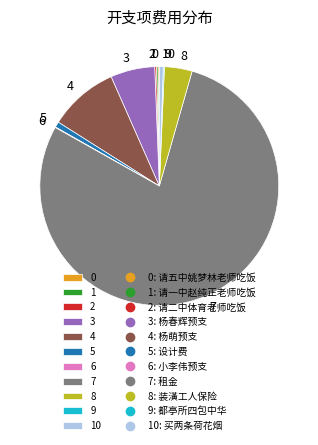

Which slice is the largest?

7